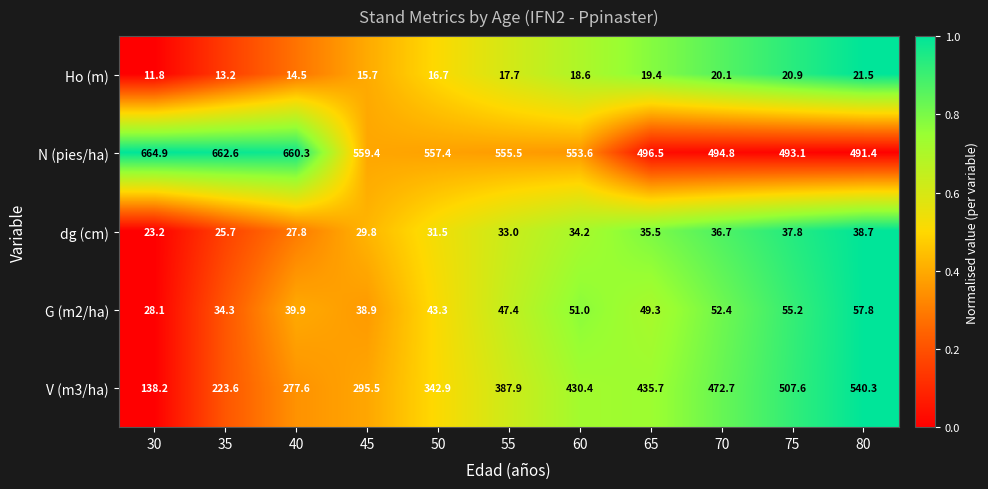

Which category has the lowest value across all series?

30